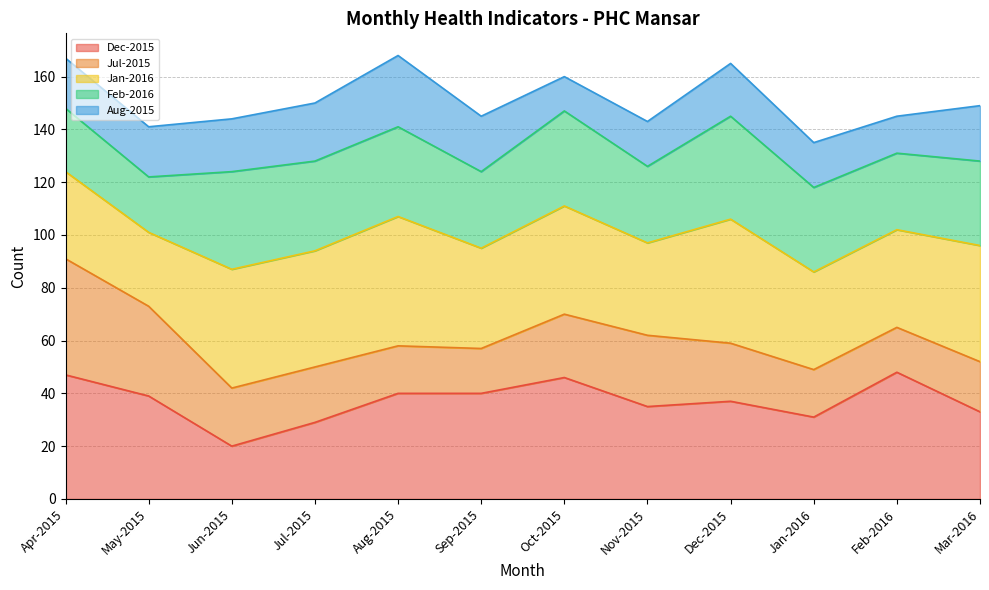

What is the total value across all series at Aug-2015?

168